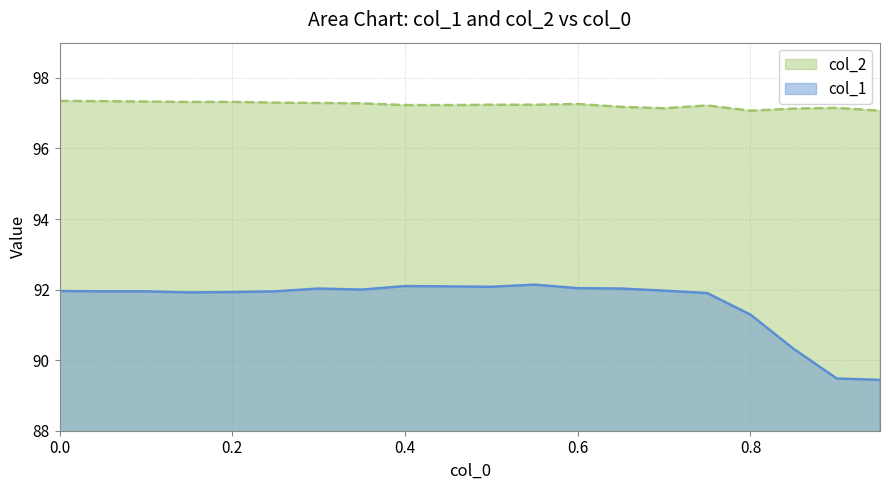

At how many categories does at least one series exceed 92?

20